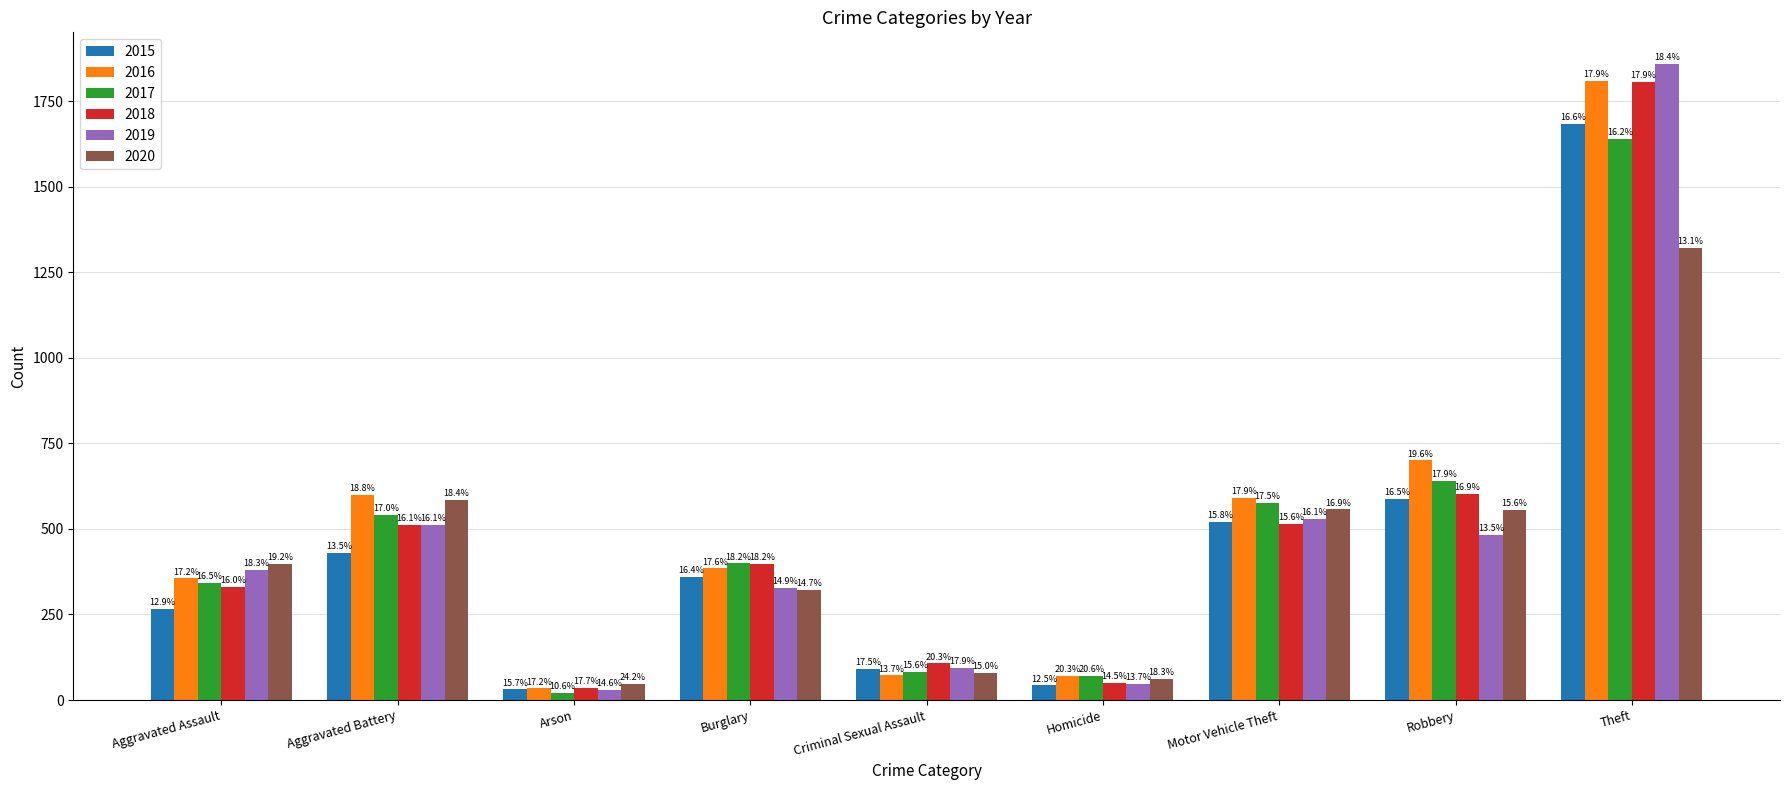

Reading left to right, what are all the values shown in this chart?

2015: 267	430	31	360	92	43	520	587	1683
2016: 356	599	34	385	72	70	590	700	1809
2017: 343	542	21	399	82	71	576	640	1640
2018: 331	512	35	398	107	50	514	602	1807
2019: 380	512	29	327	94	47	530	483	1858
2020: 398	584	48	322	79	63	557	556	1321